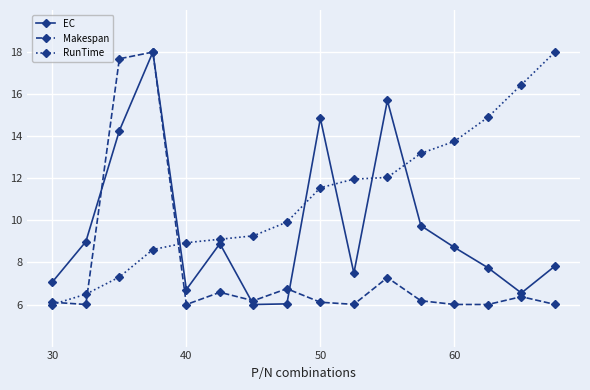

List the series in order of their overall mean, lowest first.

Makespan, EC, RunTime